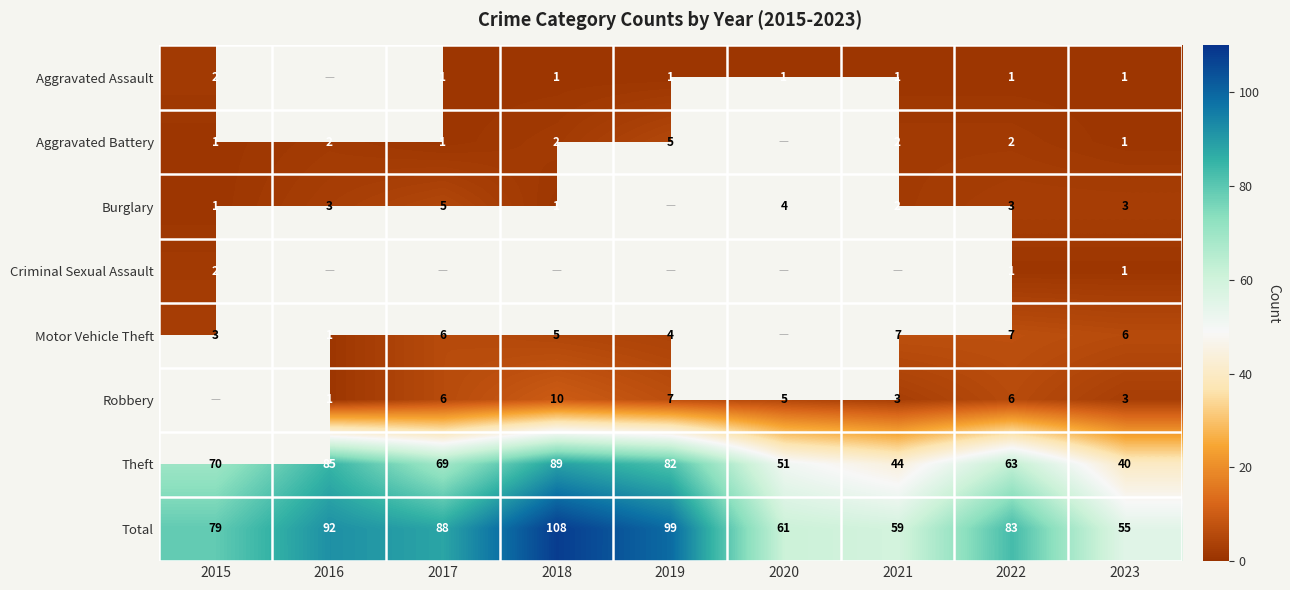

At which category does the chart reach its peak across all series?

2018